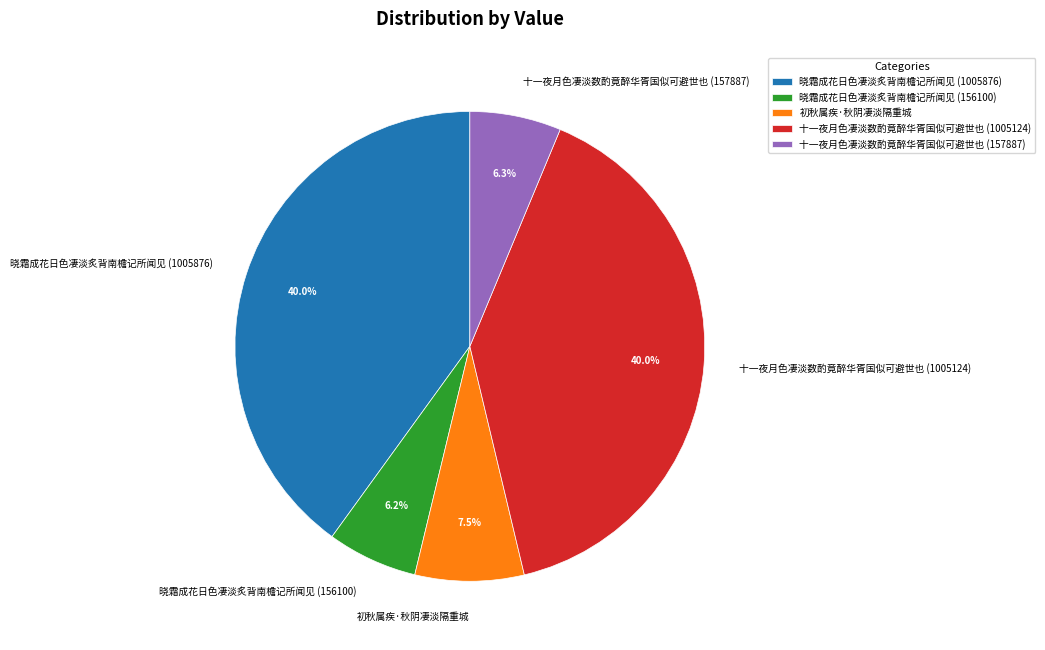

Count the number of slices in the pie.

5